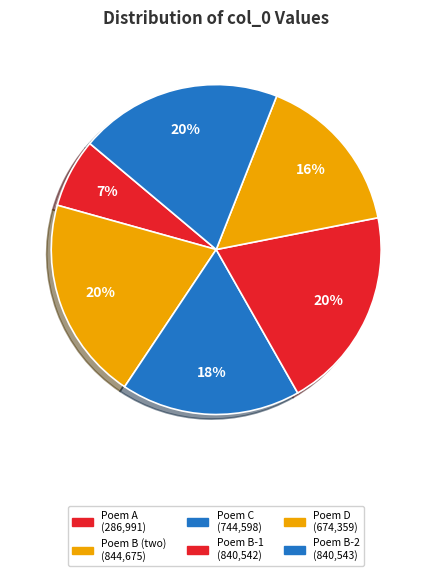

Is there a majority slice in this chart?

No